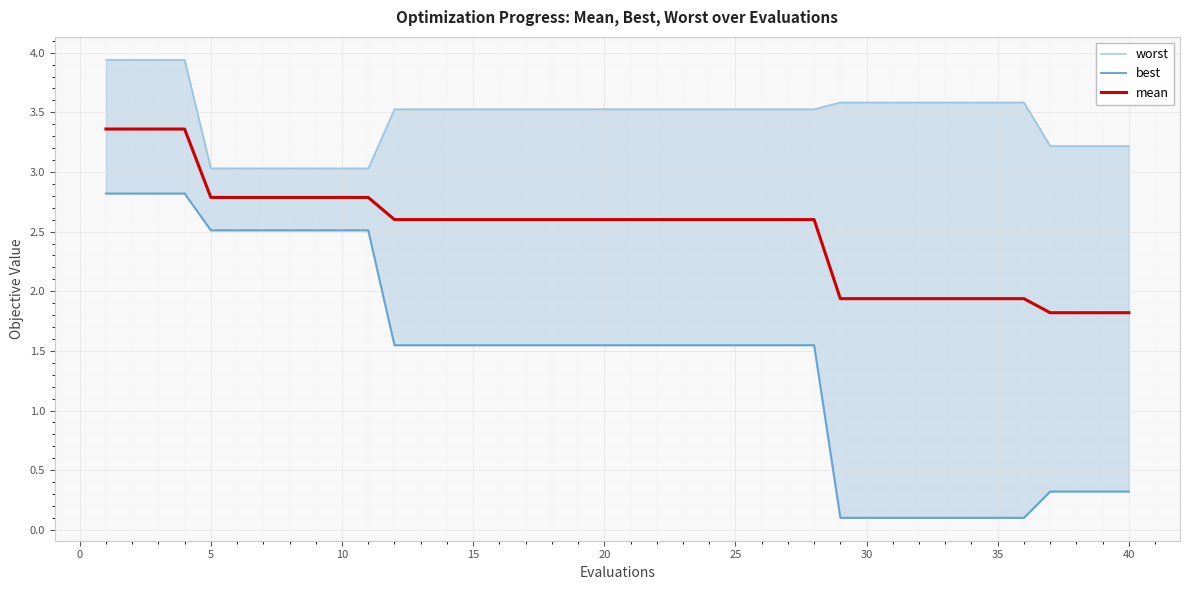

Which series has the largest range (max minus min)?

best